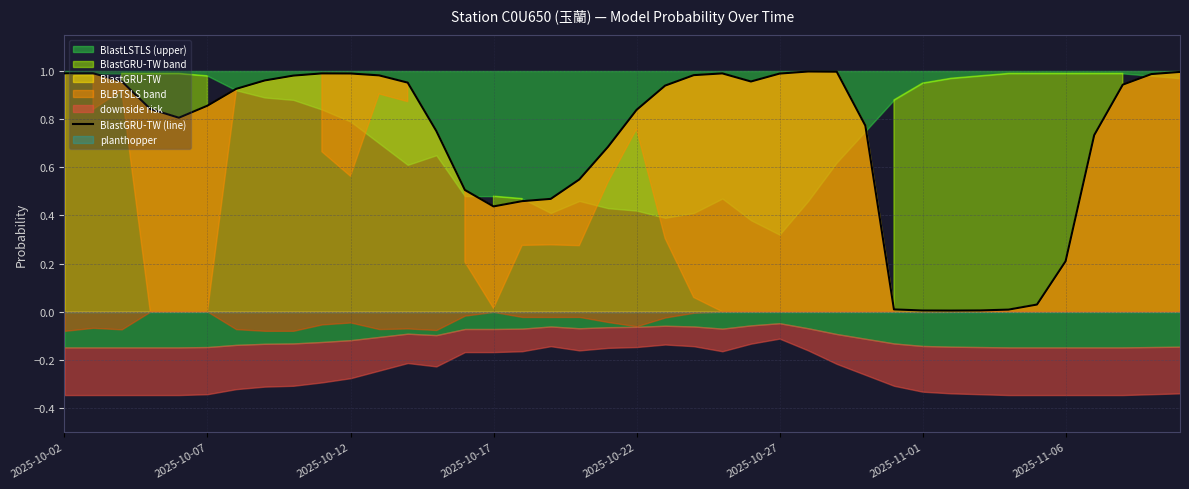

Between 2025-10-07 and 28, which is larger?

2025-10-07